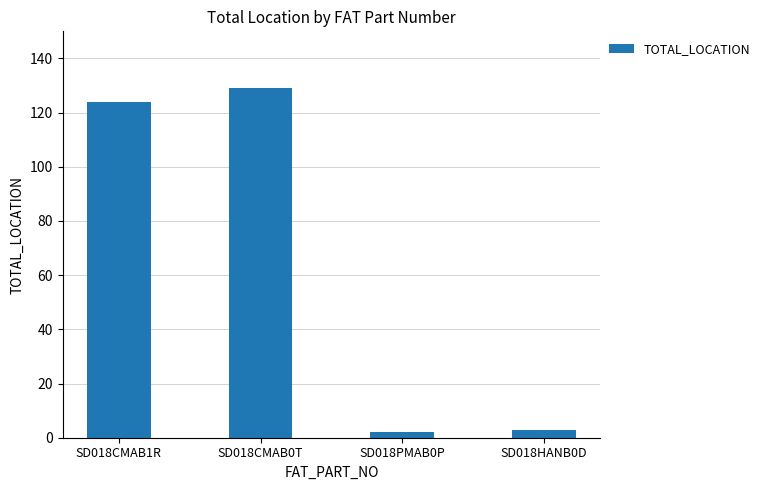

Which category has the highest value across all series?

SD018CMAB0T